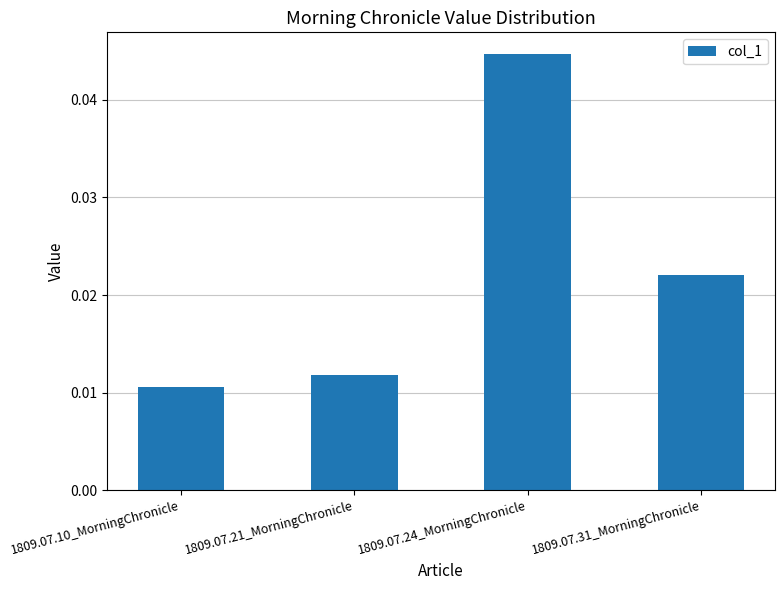

What is the label of the 2nd bar from the left?

1809.07.21_MorningChronicle